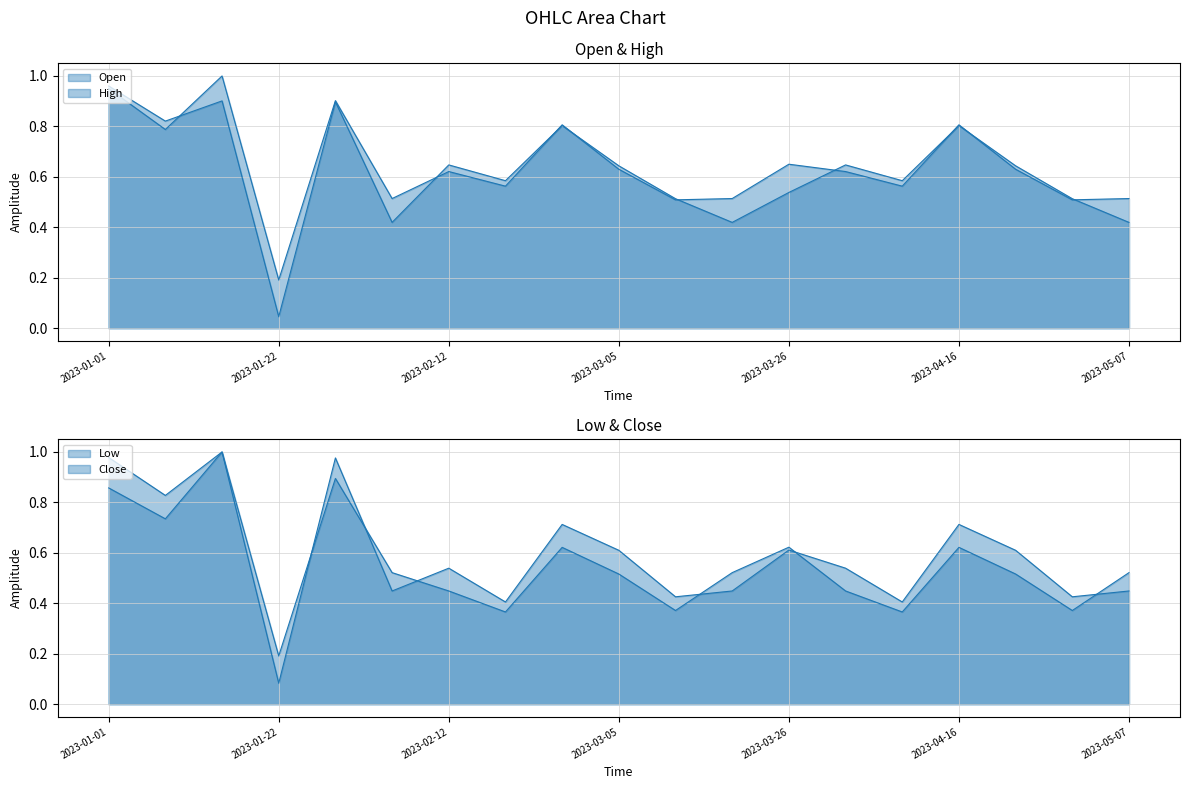

Is it true that High equals 0.9 at 2023-01-29?

True